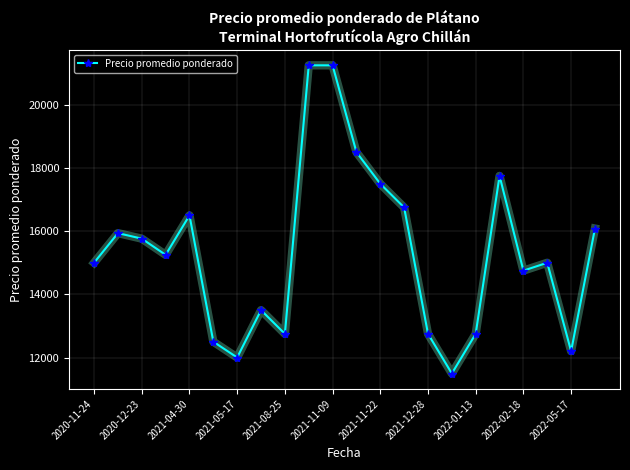

How many points are lower than both their immediate neighbors (excluding endpoints)?

6